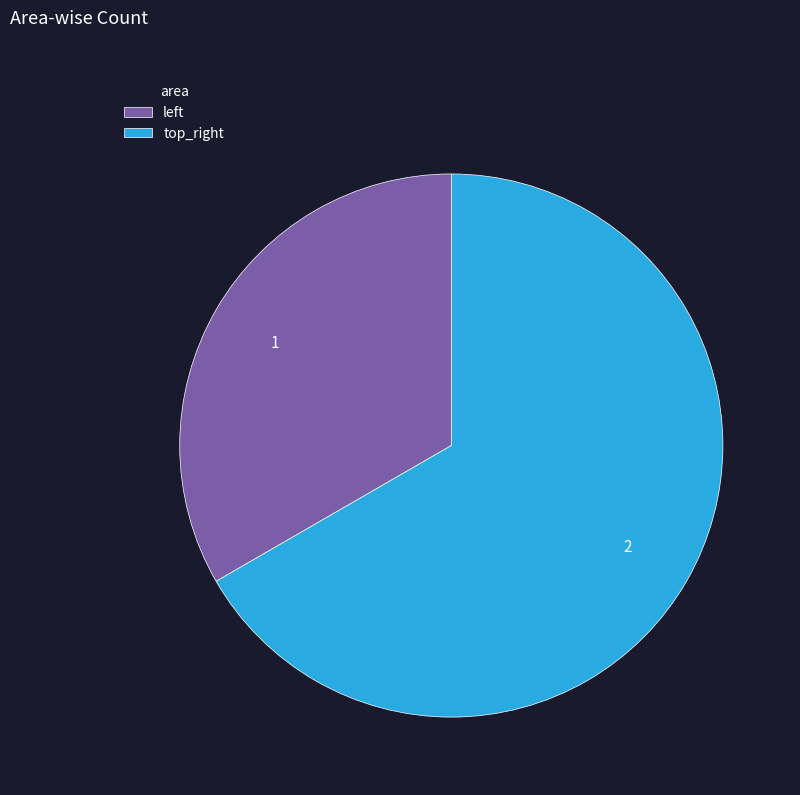

Which category accounts for the majority?

top_right